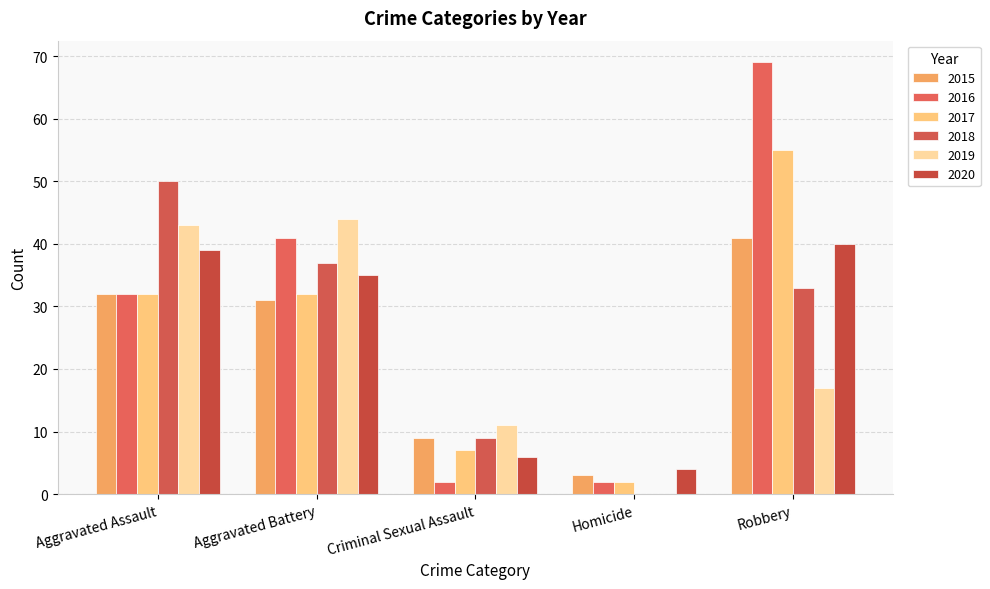

How many groups of bars are there?

5